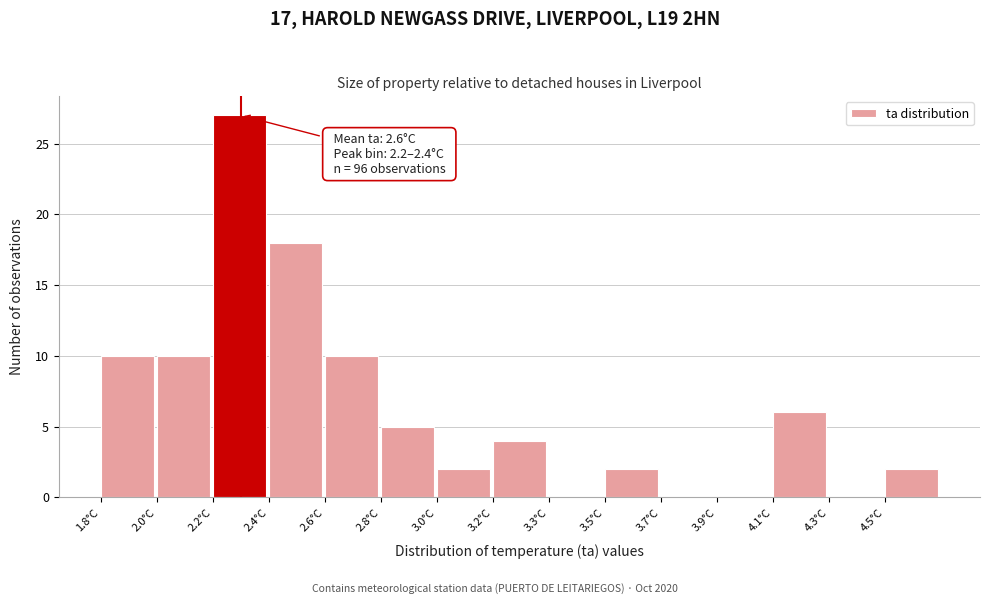

Reading right to left, extract all data points from this chart.

4.5°C=2	4.3°C=0	4.1°C=6	3.9°C=0	3.7°C=0	3.5°C=2	3.3°C=0	3.2°C=4	3.0°C=2	2.8°C=5	2.6°C=10	2.4°C=18	2.2°C=27	2.0°C=10	1.8°C=10